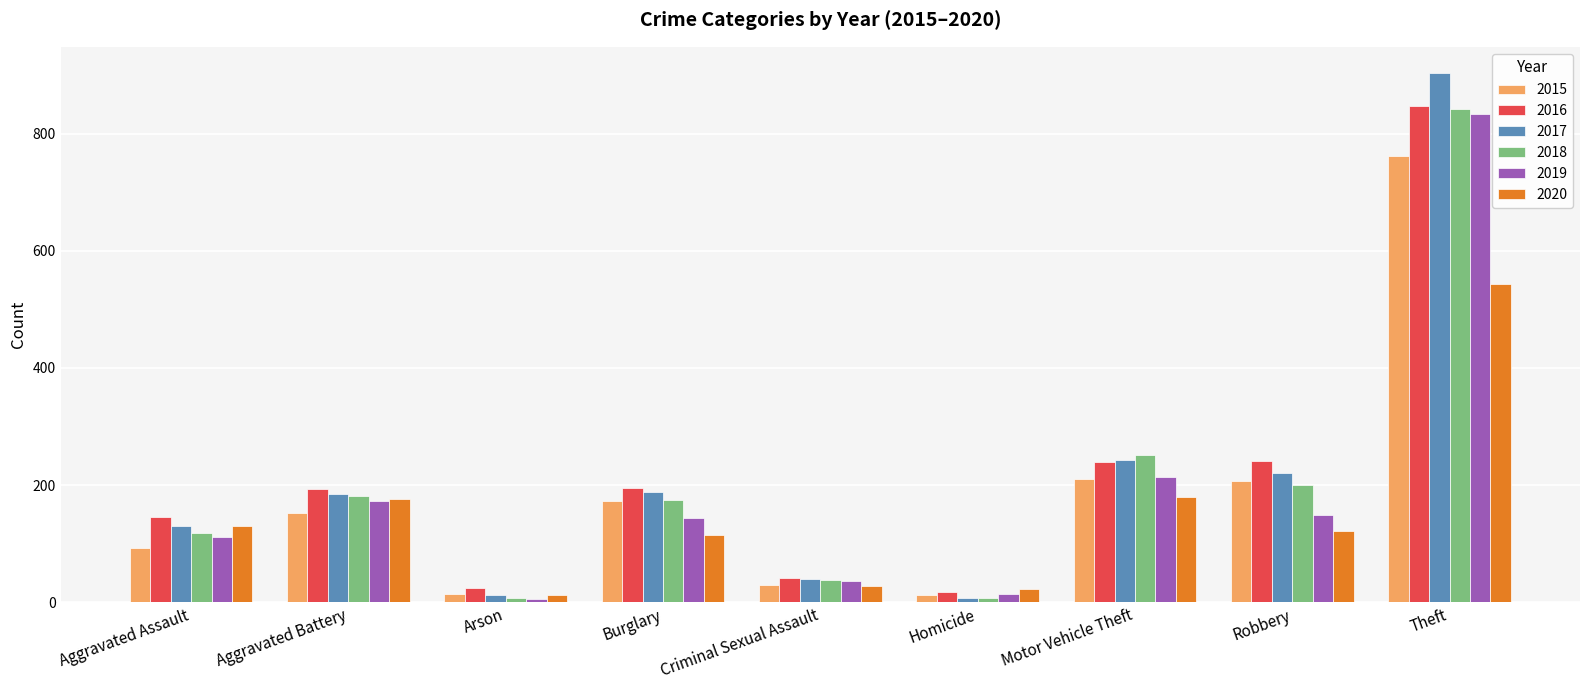

What is the minimum value shown in the chart?

6